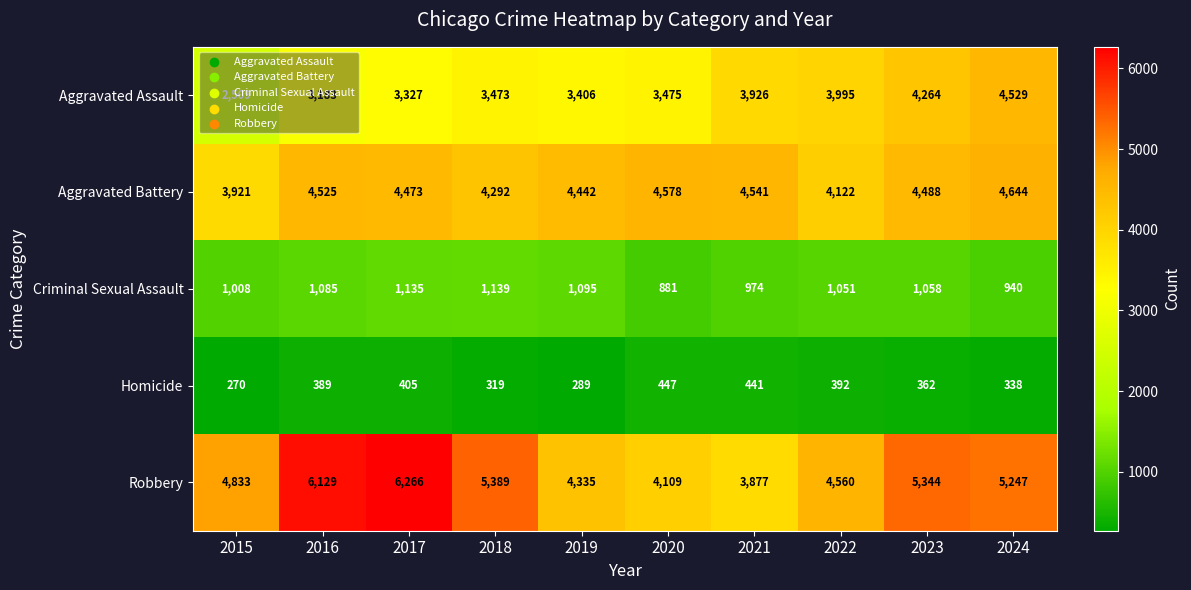

How many data points in Aggravated Battery are less than 4488?

5